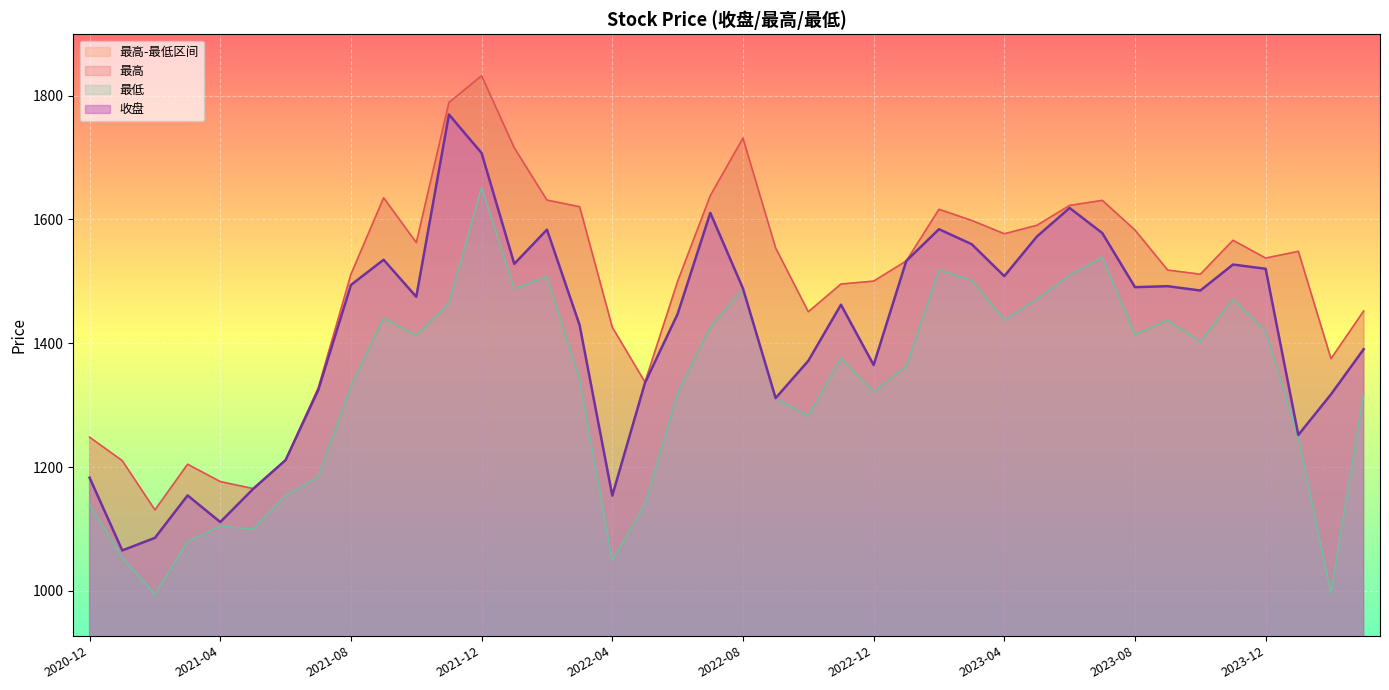

What is the label of the 21st point from the right?

2022-07